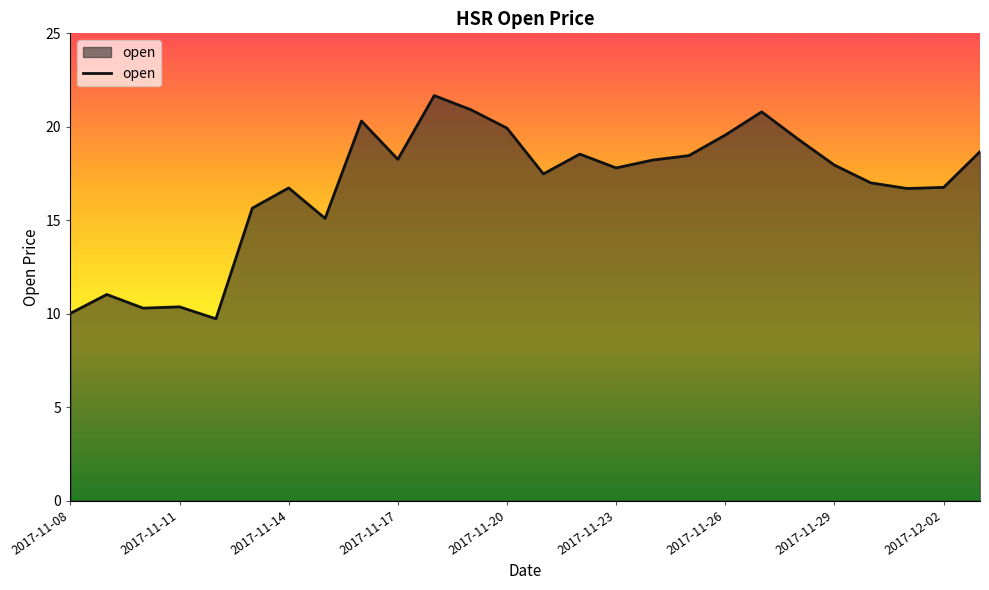

What is the maximum value shown in the chart?

21.7